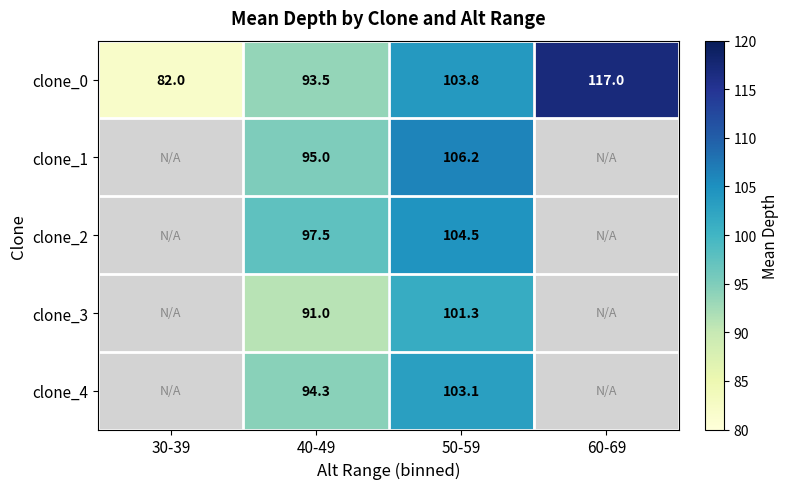

Rank the series at 40-49 from lowest to highest value.

clone_3, clone_0, clone_4, clone_1, clone_2